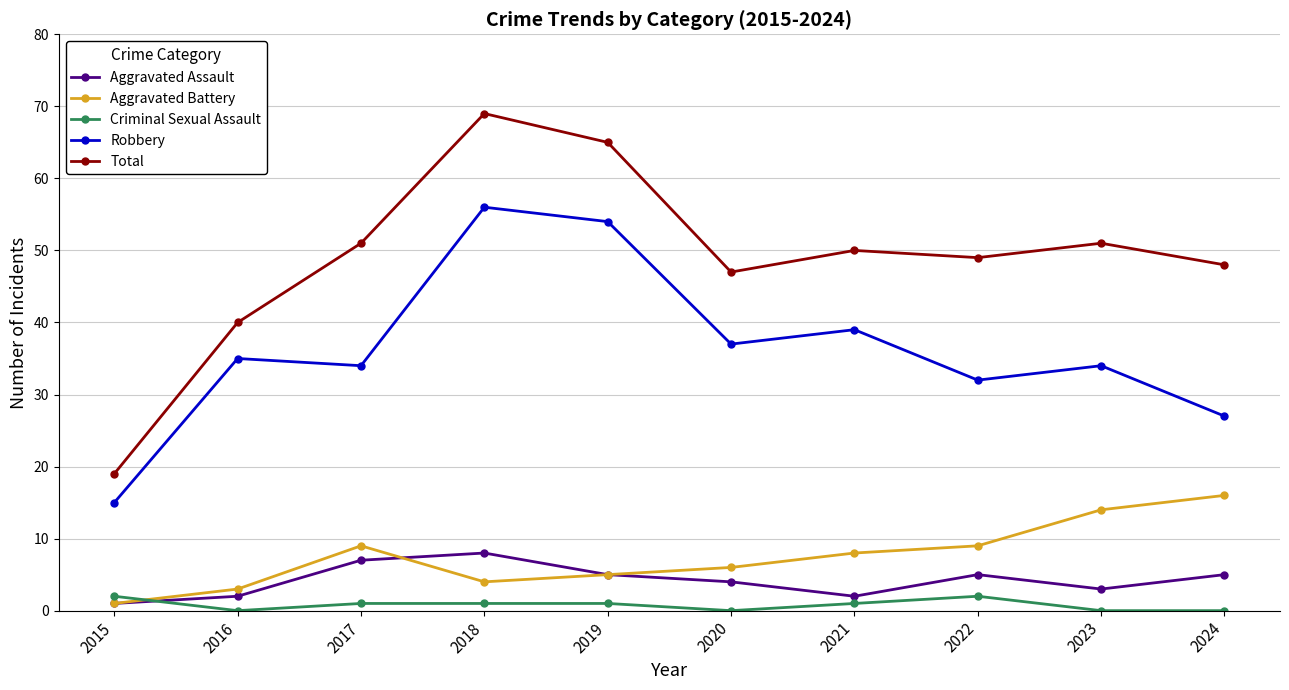

At which category does Total reach its first local valley?

2020